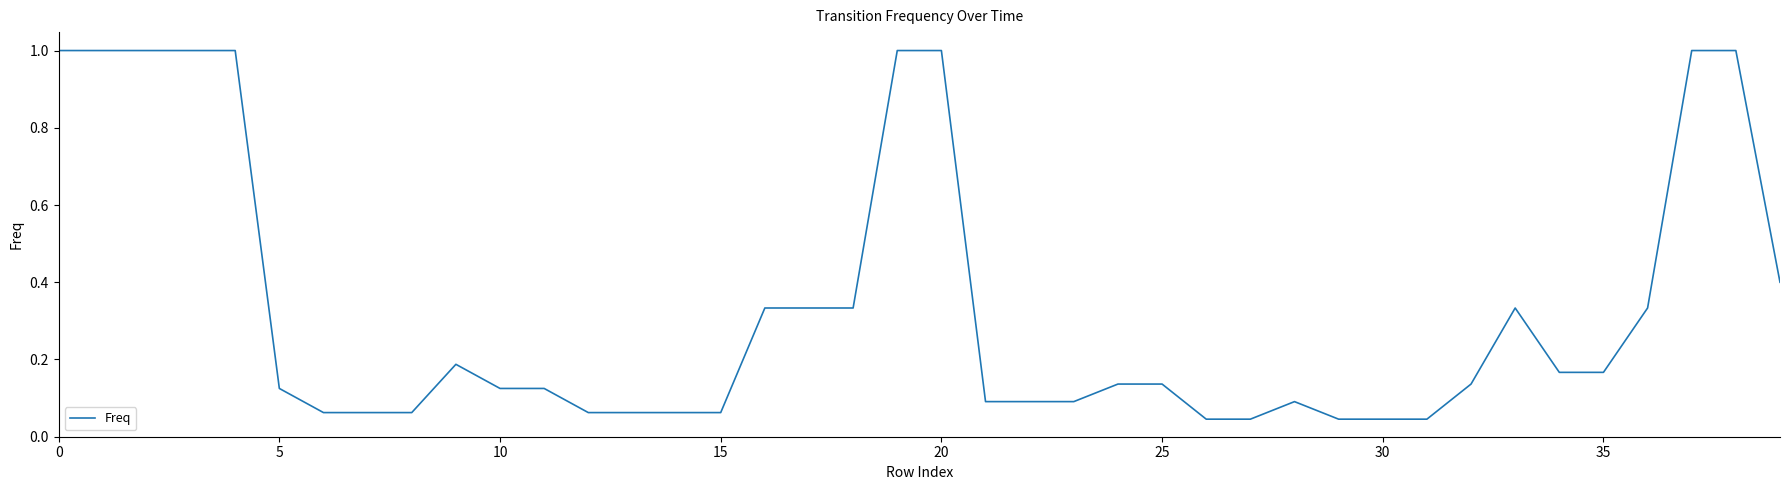

How many lines are shown in the chart?

1